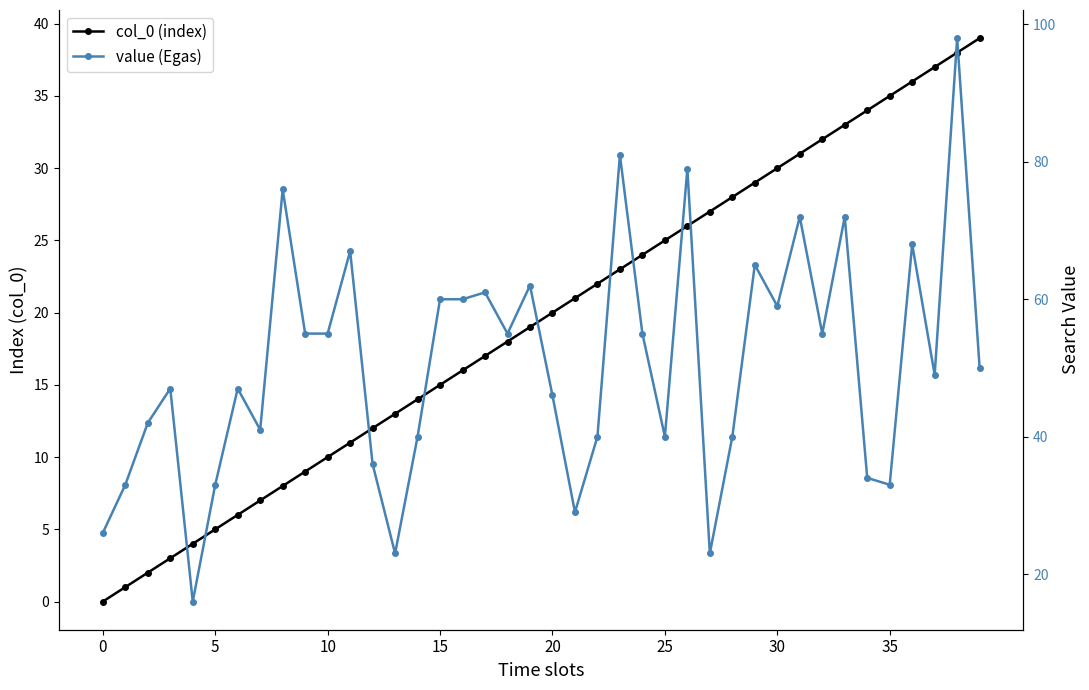

At which label does value (Egas) first exceed 50?

8